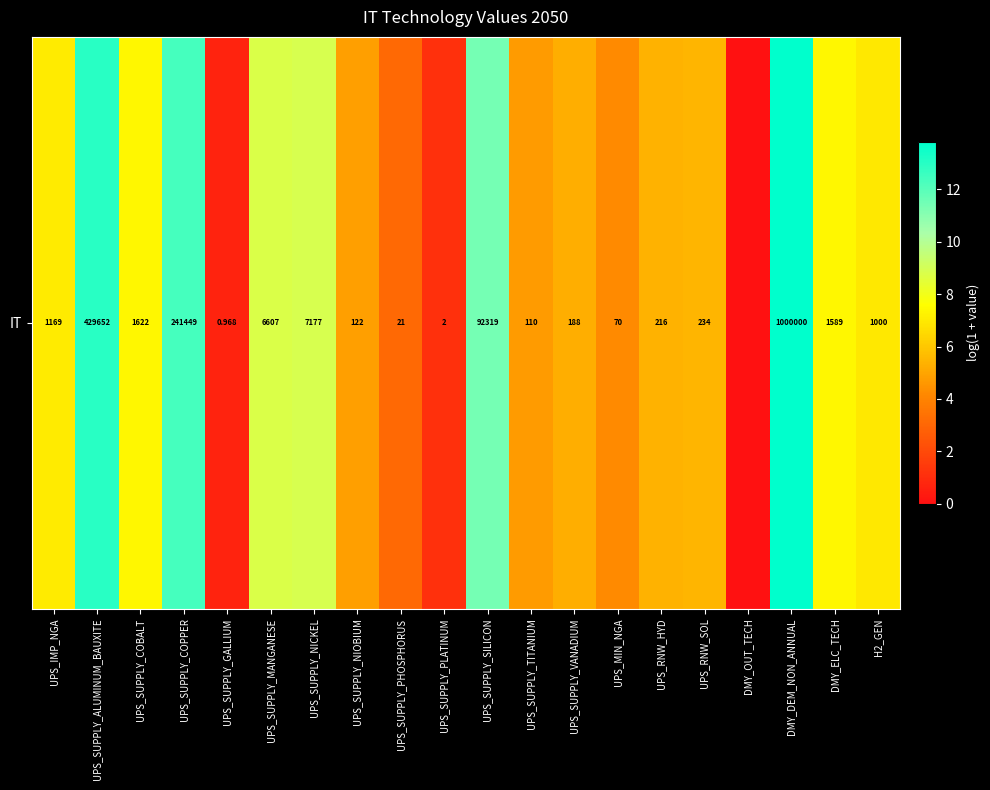

How many values are below 6?

10